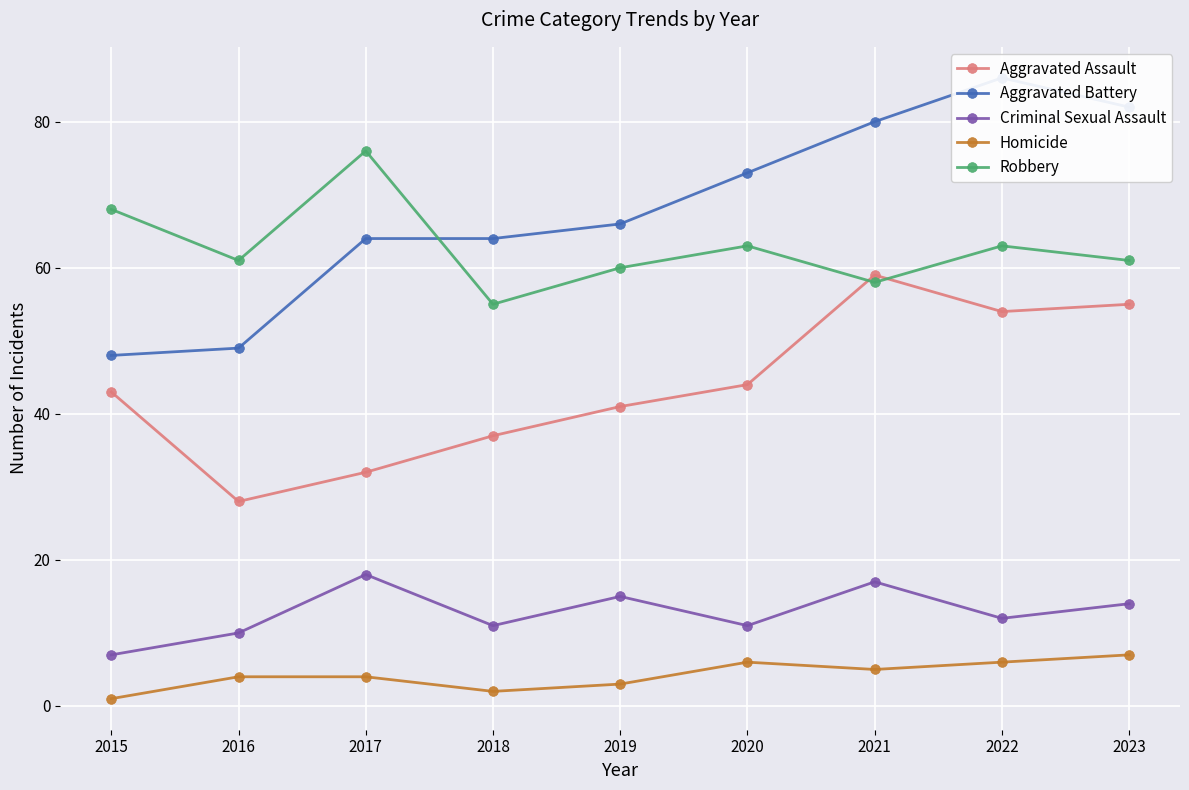

At which label does Aggravated Battery first exceed 66?

2020